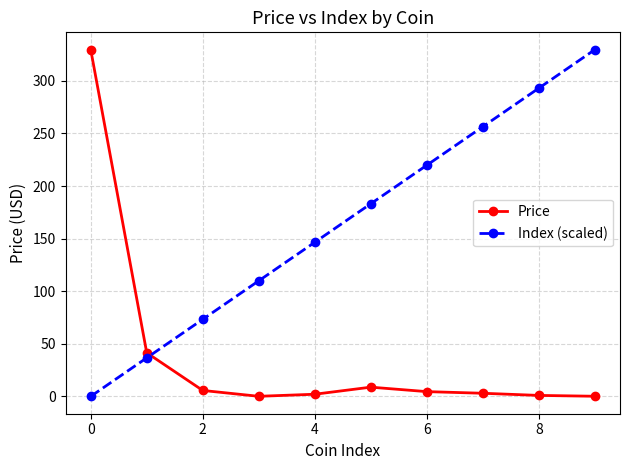

Rank the series by their average value, from highest to lowest.

Index (scaled), Price